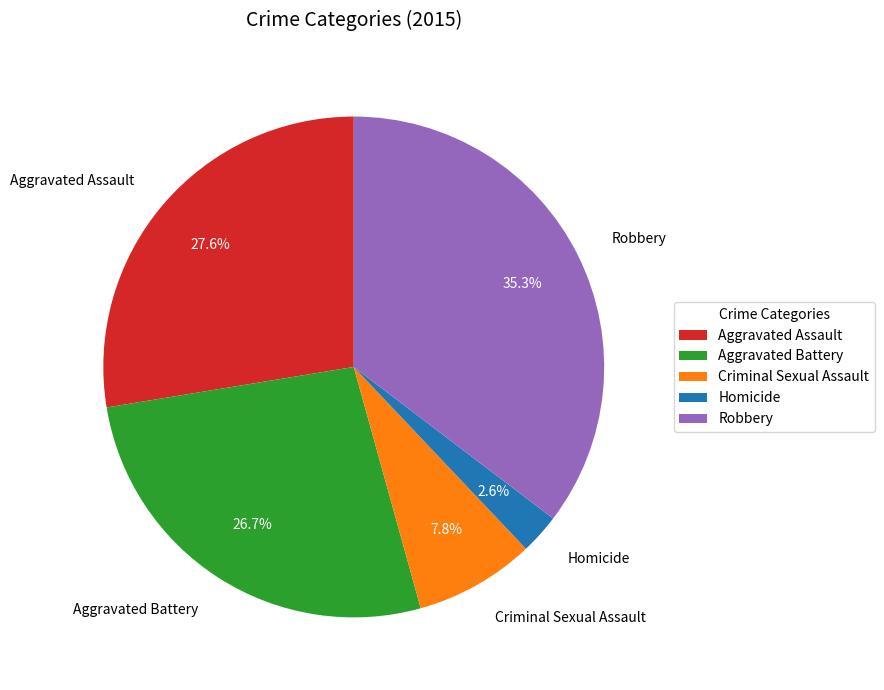

Rank the categories by value from highest to lowest.

Robbery, Aggravated Assault, Aggravated Battery, Criminal Sexual Assault, Homicide